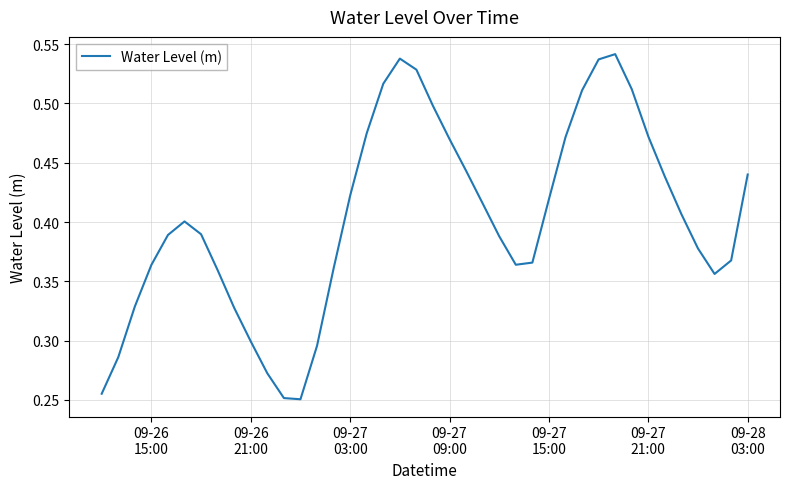

Does the chart have visible grid lines?

Yes